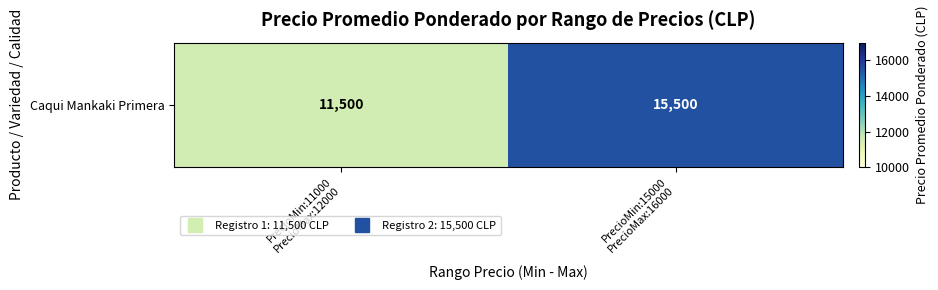

The value at PrecioMin:11000
PrecioMax:12000 is 11500. True or false?

True